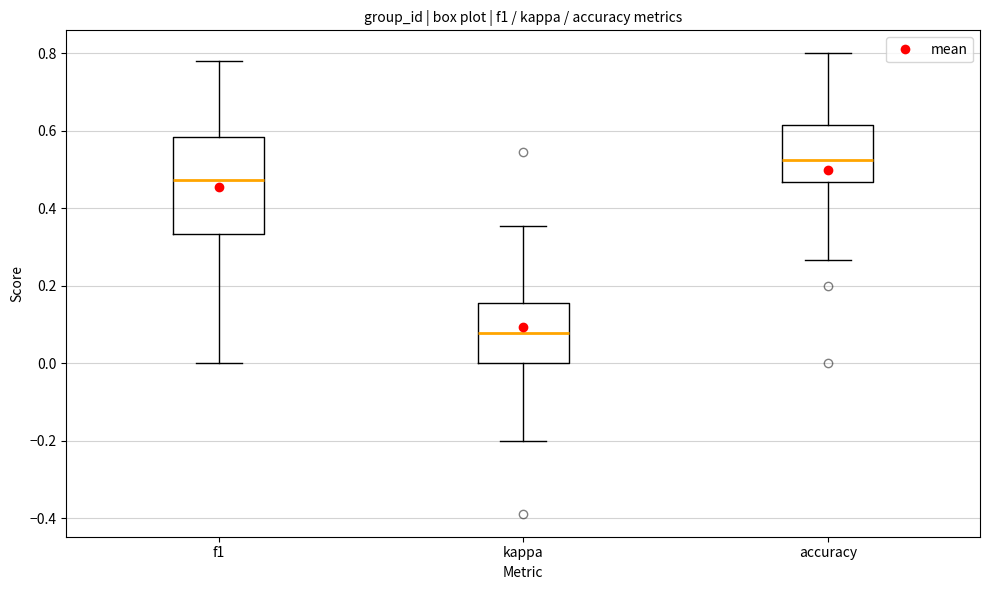

Where is the lower edge of the box for kappa on the y-axis? The values are not printed on the chart, so give them approximately, as read against the axis.

0.00